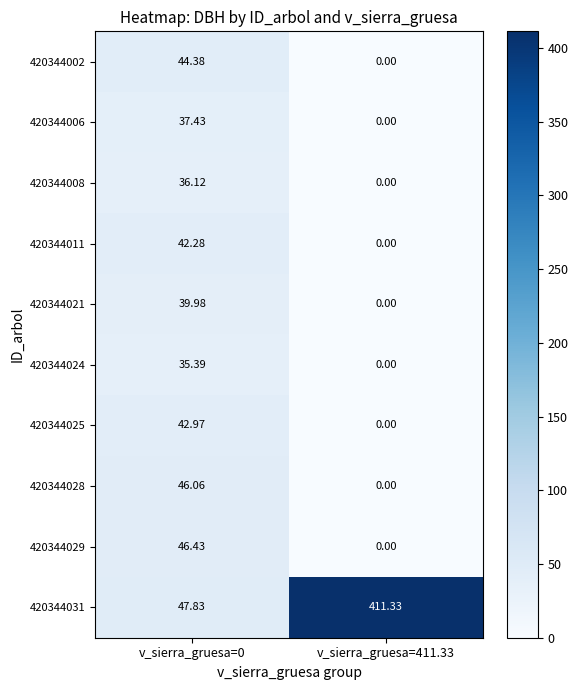

Is the value of 420344021 at v_sierra_gruesa=411.33 greater than the value of 420344024 at v_sierra_gruesa=0?

No